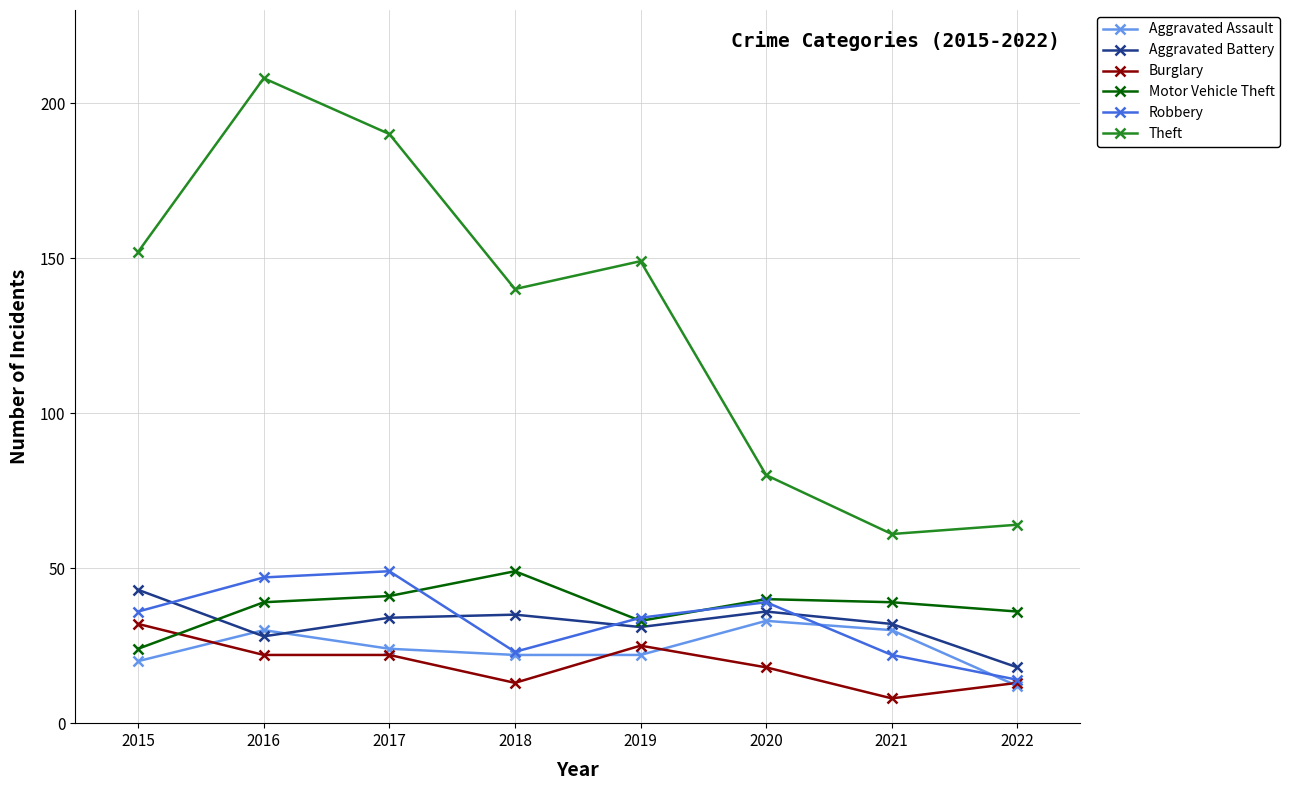

How many lines are shown in the chart?

6